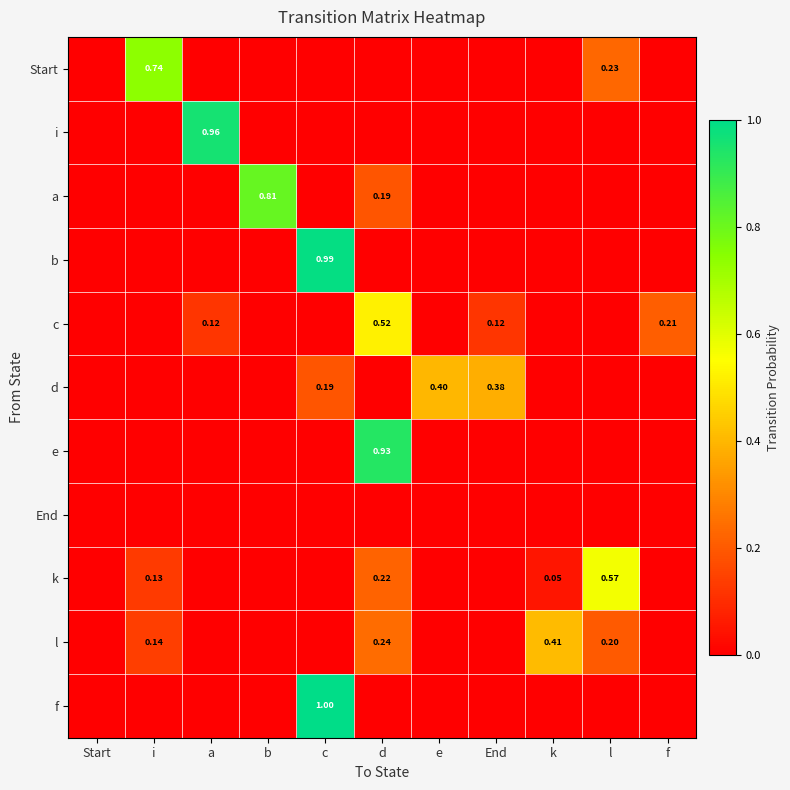

The value of l at a is -0.3. True or false?

False